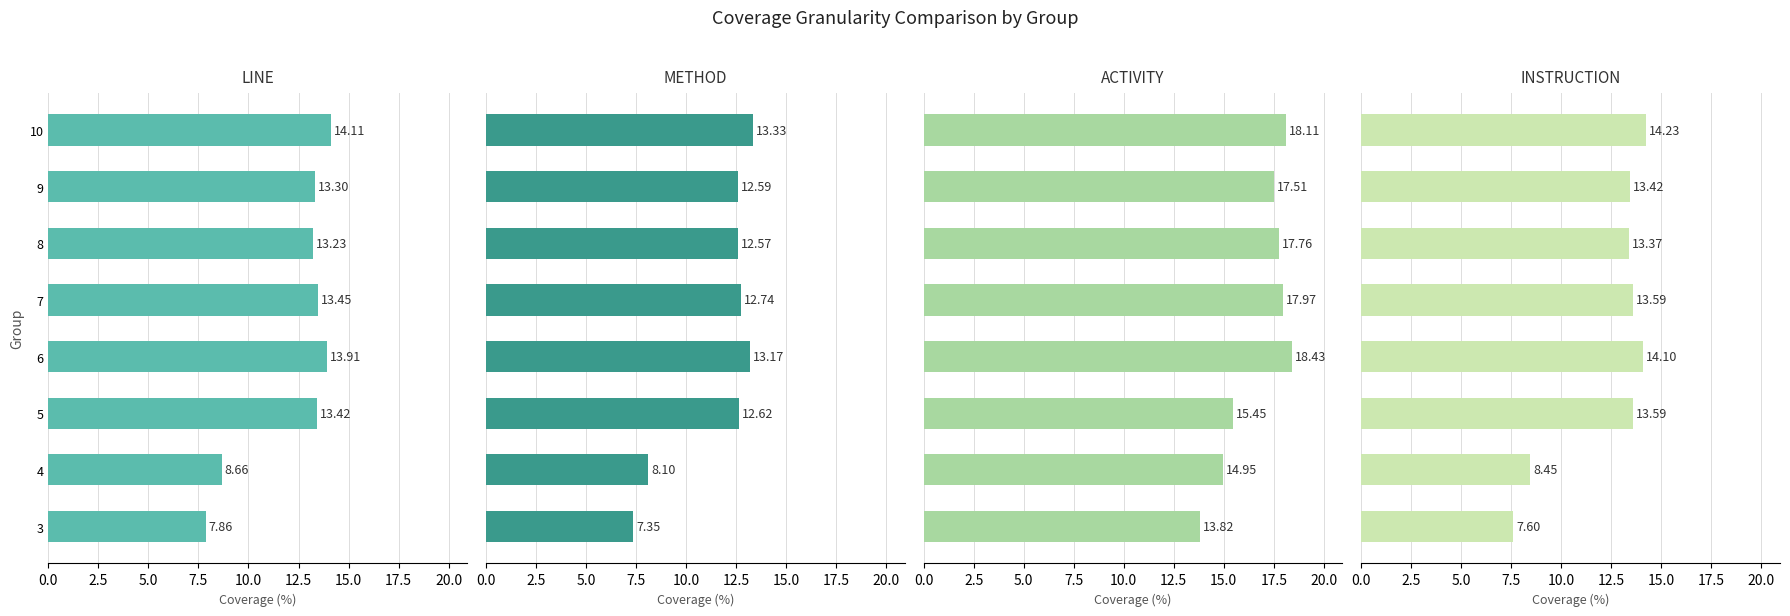

Reading left to right, extract all data points from this chart.

LINE: 7.9	8.7	13.4	13.9	13.4	13.2	13.3	14.1
METHOD: 7.3	8.1	12.6	13.2	12.7	12.6	12.6	13.3
ACTIVITY: 13.8	14.9	15.4	18.4	18.0	17.8	17.5	18.1
INSTRUCTION: 7.6	8.4	13.6	14.1	13.6	13.4	13.4	14.2